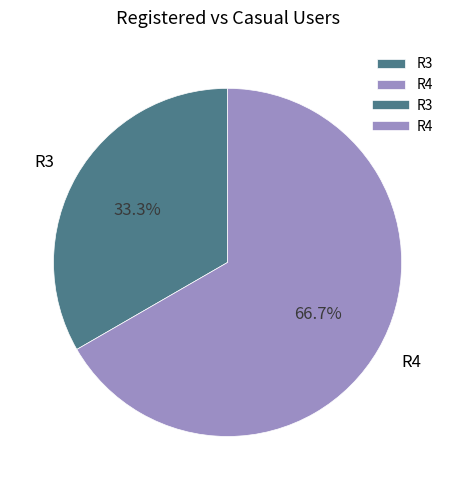

What percentage is the R3 slice, to the nearest percent?

33%